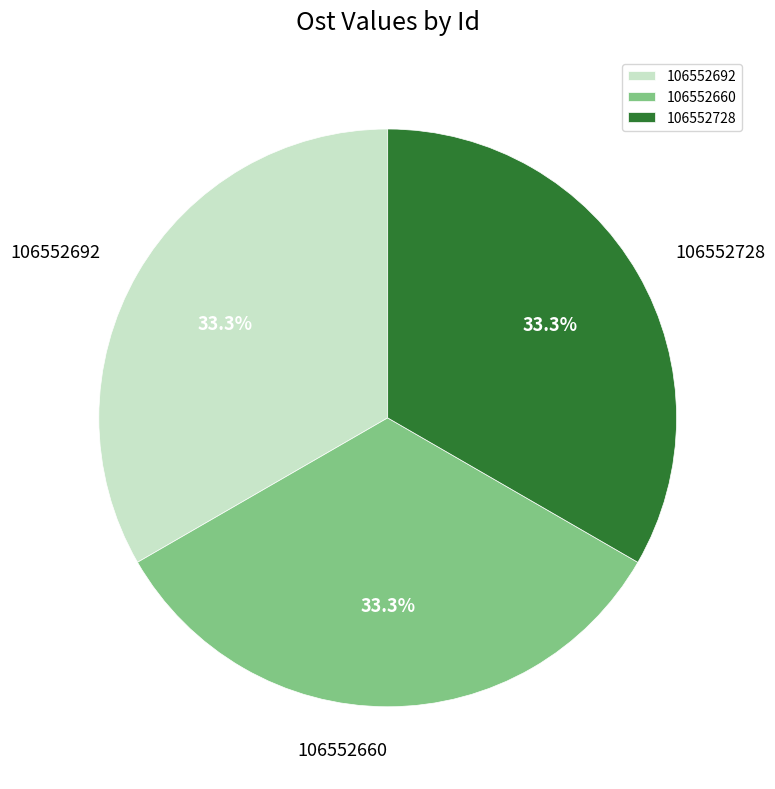

Is the sum of 106552660 and 106552728 greater than half?

Yes